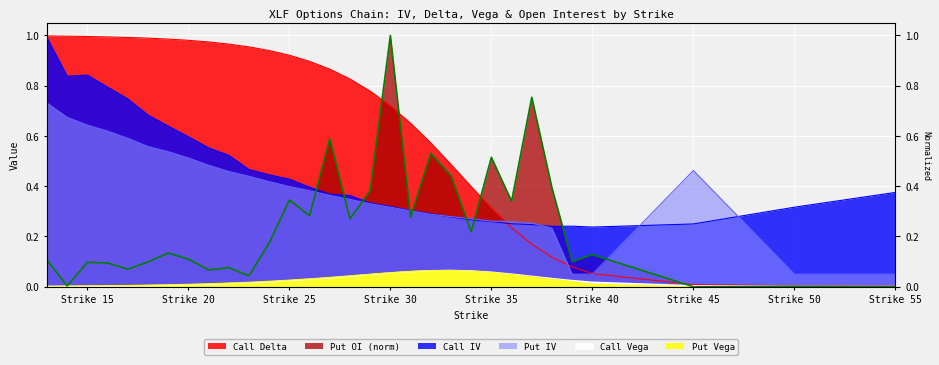

What is the difference between the maximum and minimum values in the Put IV series?

0.7